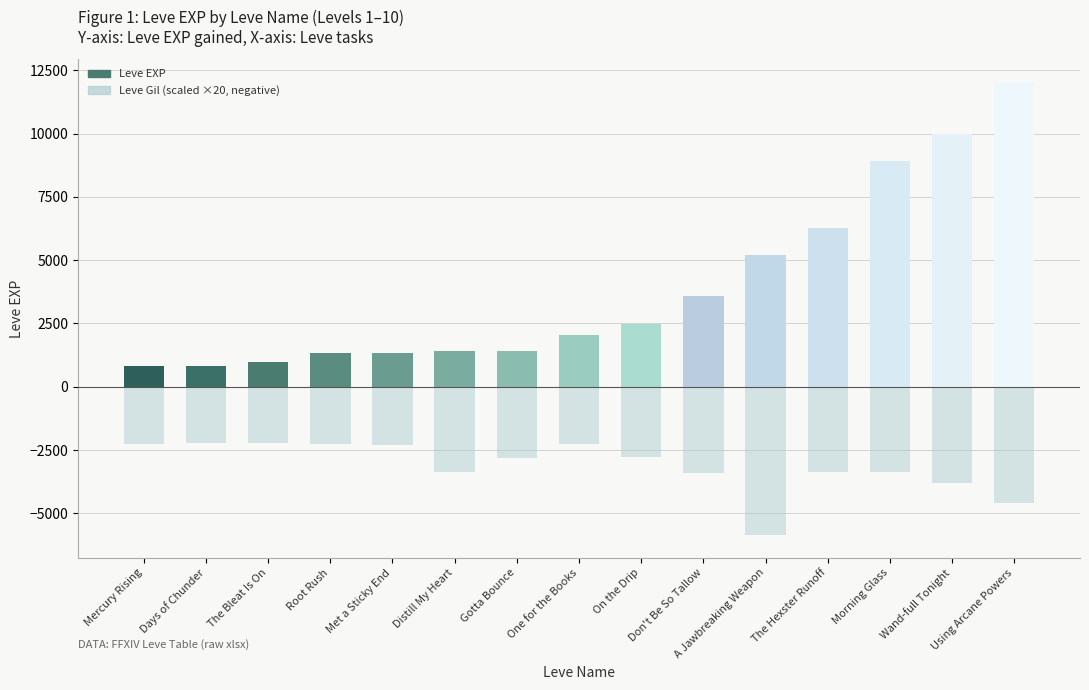

Reading right to left, list all the values displayed in this chart.

Leve EXP: 12030	9990	8930	6280	5220	3600	2490	2040	1420	1420	1330	1330	980	800	800
Leve Gil (scaled): -4600	-3820	-3380	-3380	-5860	-3400	-2780	-2280	-2800	-3380	-2300	-2280	-2240	-2240	-2260